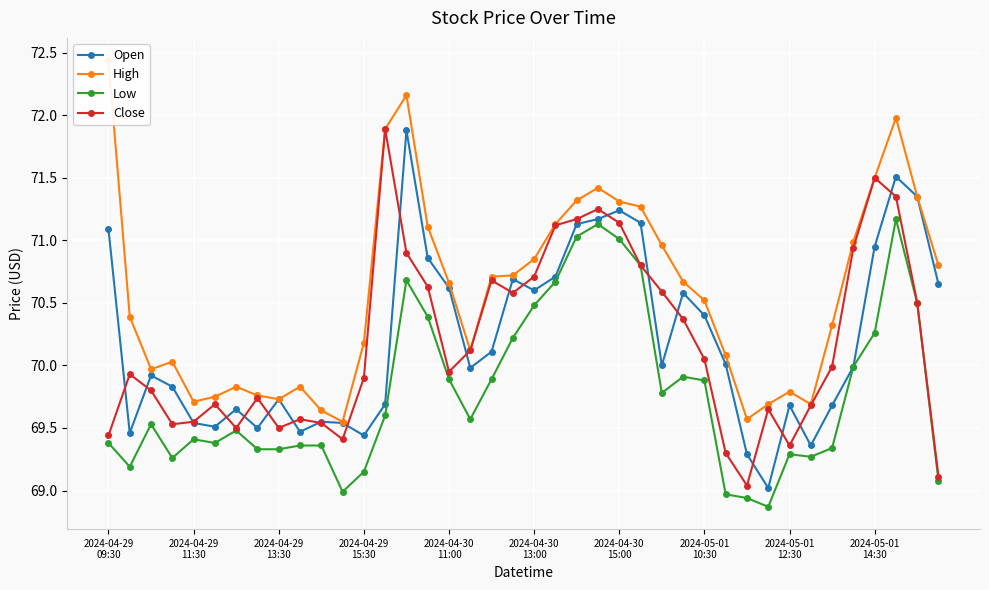

At which label does High first exceed 70?

2024-04-29
09:30